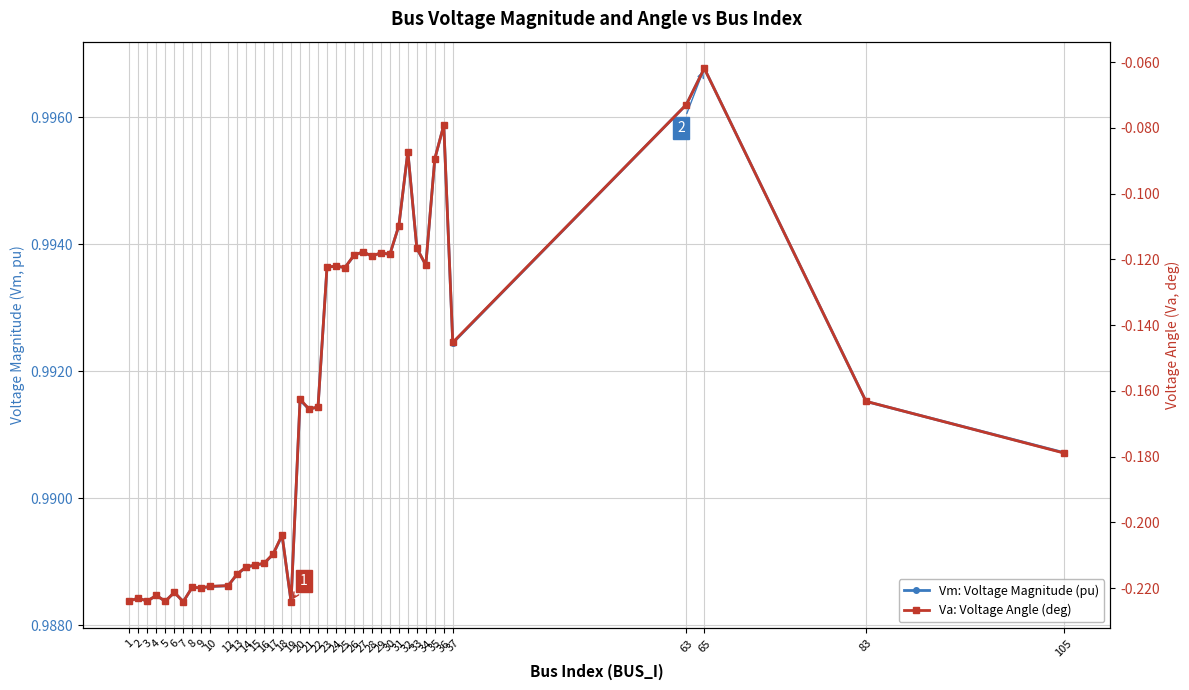

At which category is the sum across all series the highest?

65